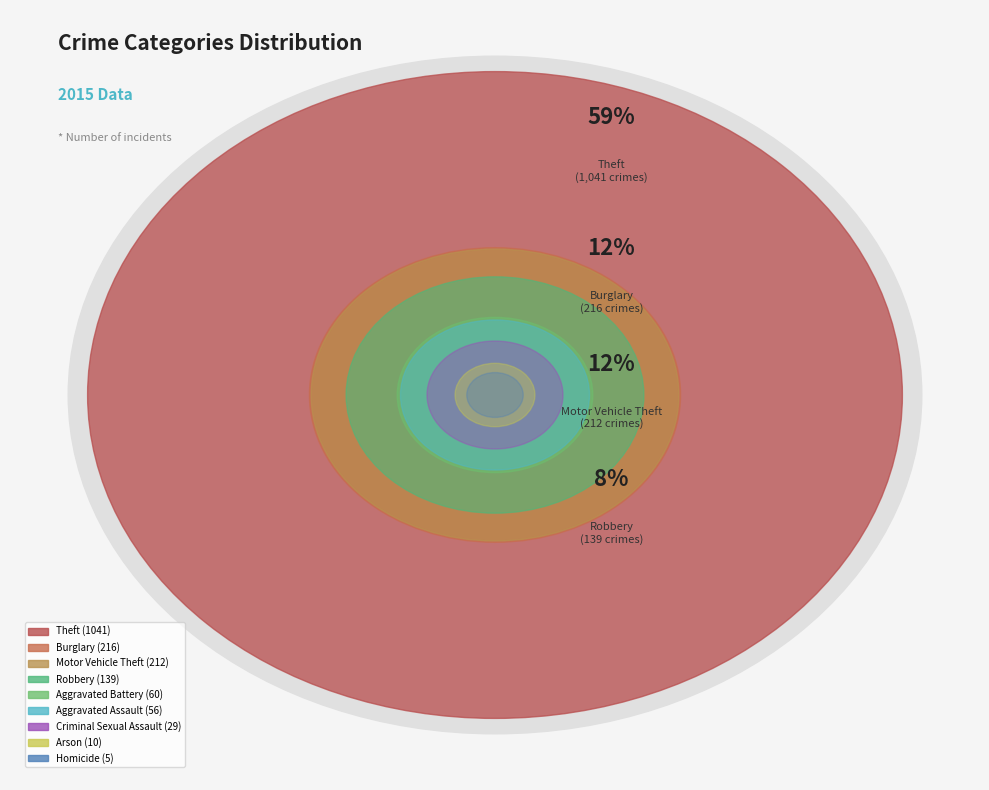

What is the largest slice in the pie chart?

Theft